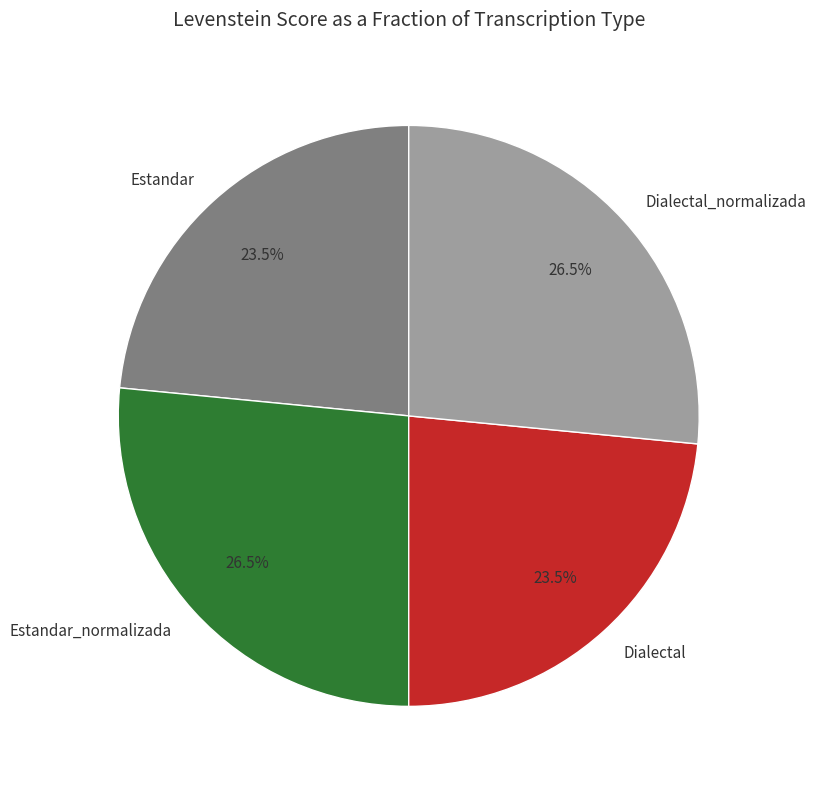

What is the ratio of the value at Dialectal to the value at Estandar?

1.0